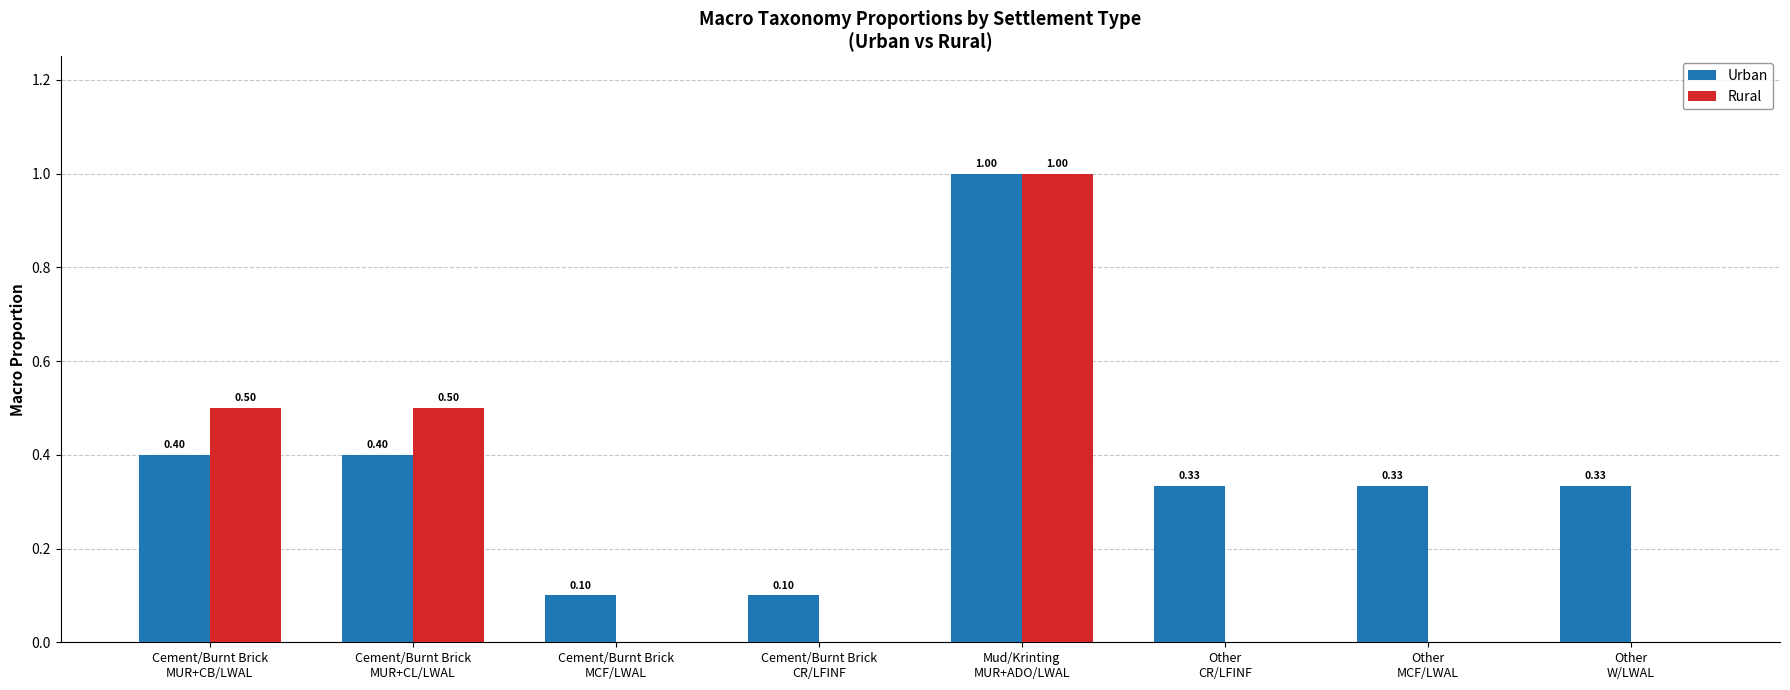

What is the sum of all Urban values?

3.0